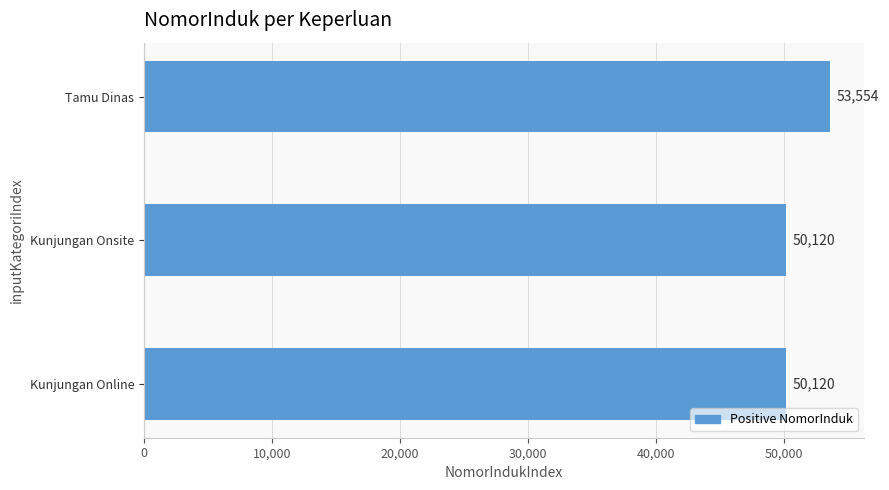

What is the ratio of the value at Kunjungan Onsite to the value at Kunjungan Online?

1.0